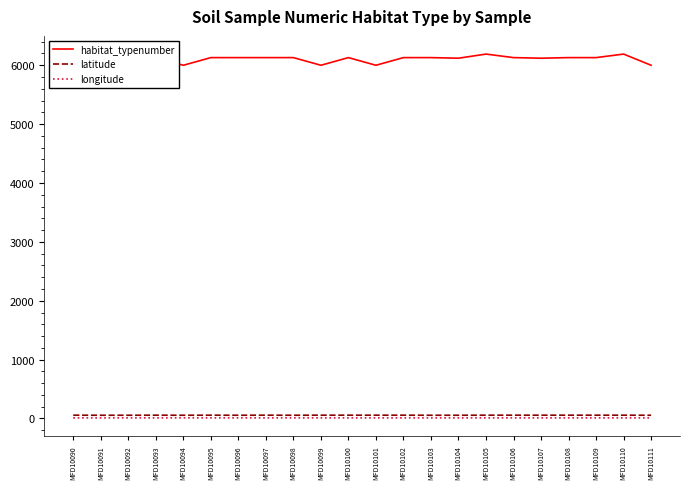

True or false: habitat_typenumber and longitude cross at least once.

False